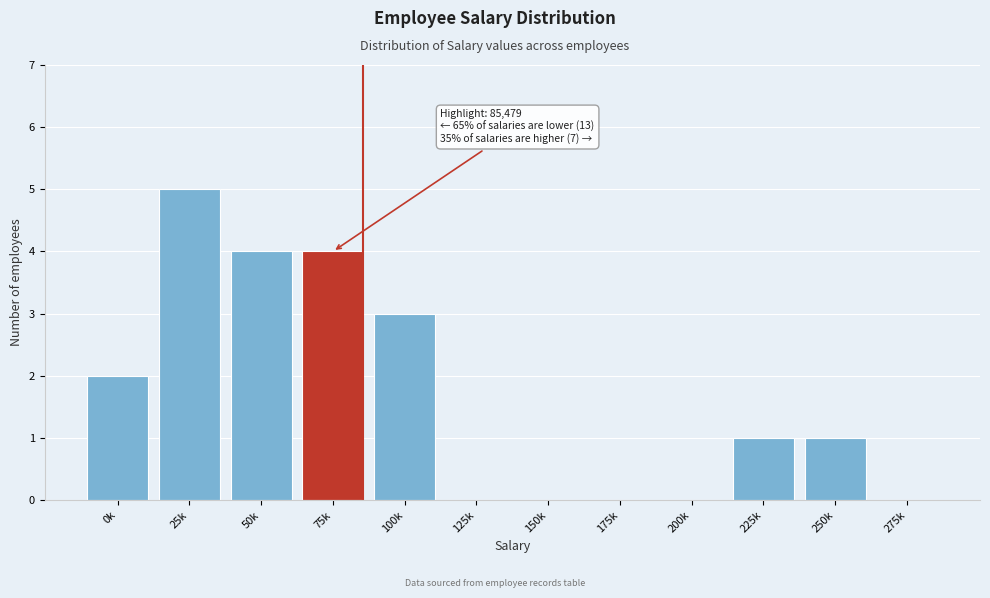

Reading right to left, what are all the values shown in this chart?

275k=0	250k=1	225k=1	200k=0	175k=0	150k=0	125k=0	100k=3	75k=4	50k=4	25k=5	0k=2